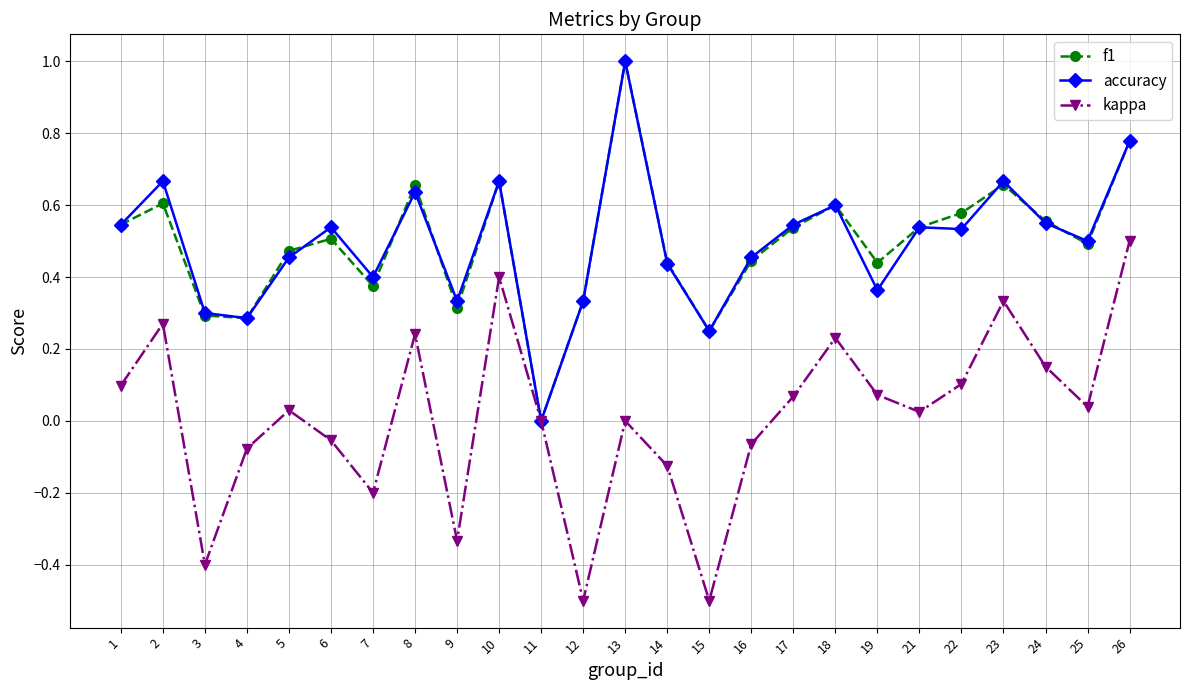

At which category does the chart reach its peak across all series?

13